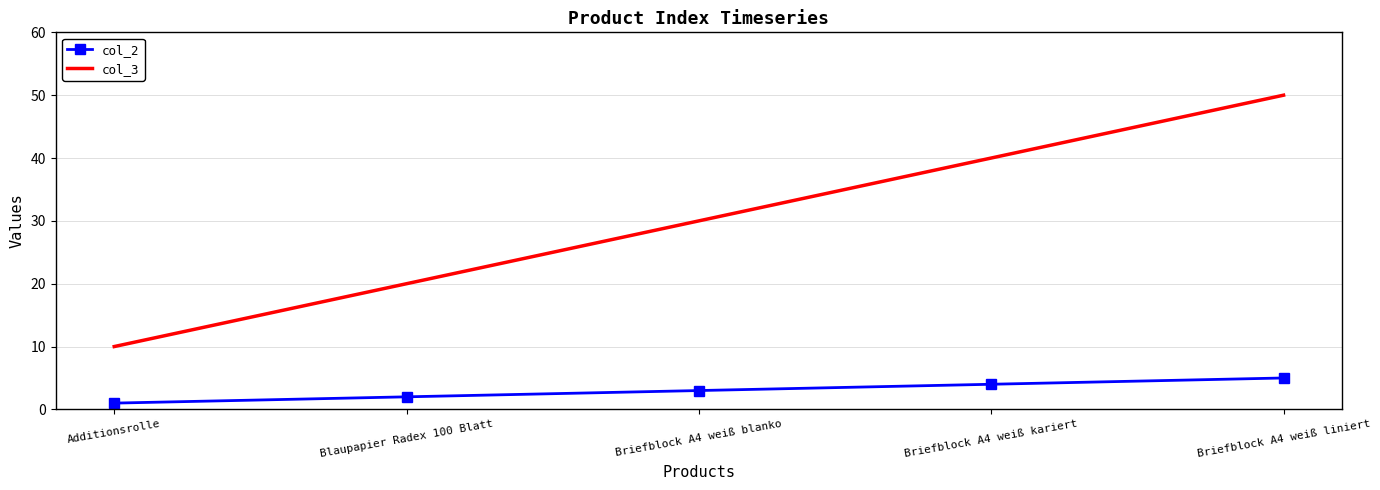

The col_3 series shows 18 at Briefblock A4 weiß kariert. True or false?

False